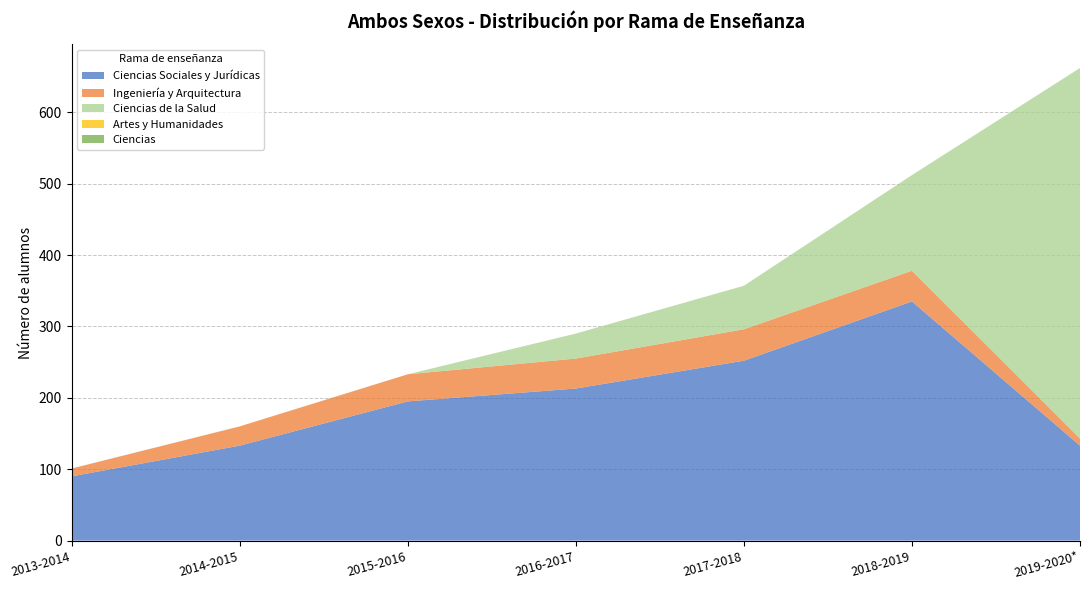

Reading right to left, list all the values displayed in this chart.

Ciencias Sociales y Jurídicas: 2019-2020*=133	2018-2019=335	2017-2018=252	2016-2017=213	2015-2016=195	2014-2015=133	2013-2014=90
Ingeniería y Arquitectura: 2019-2020*=10	2018-2019=43	2017-2018=44	2016-2017=42	2015-2016=38	2014-2015=27	2013-2014=11
Ciencias de la Salud: 2019-2020*=519	2018-2019=134	2017-2018=61	2016-2017=35	2015-2016=0	2014-2015=0	2013-2014=0
Artes y Humanidades: 2019-2020*=0	2018-2019=0	2017-2018=0	2016-2017=0	2015-2016=0	2014-2015=0	2013-2014=0
Ciencias: 2019-2020*=0	2018-2019=0	2017-2018=0	2016-2017=0	2015-2016=0	2014-2015=0	2013-2014=0